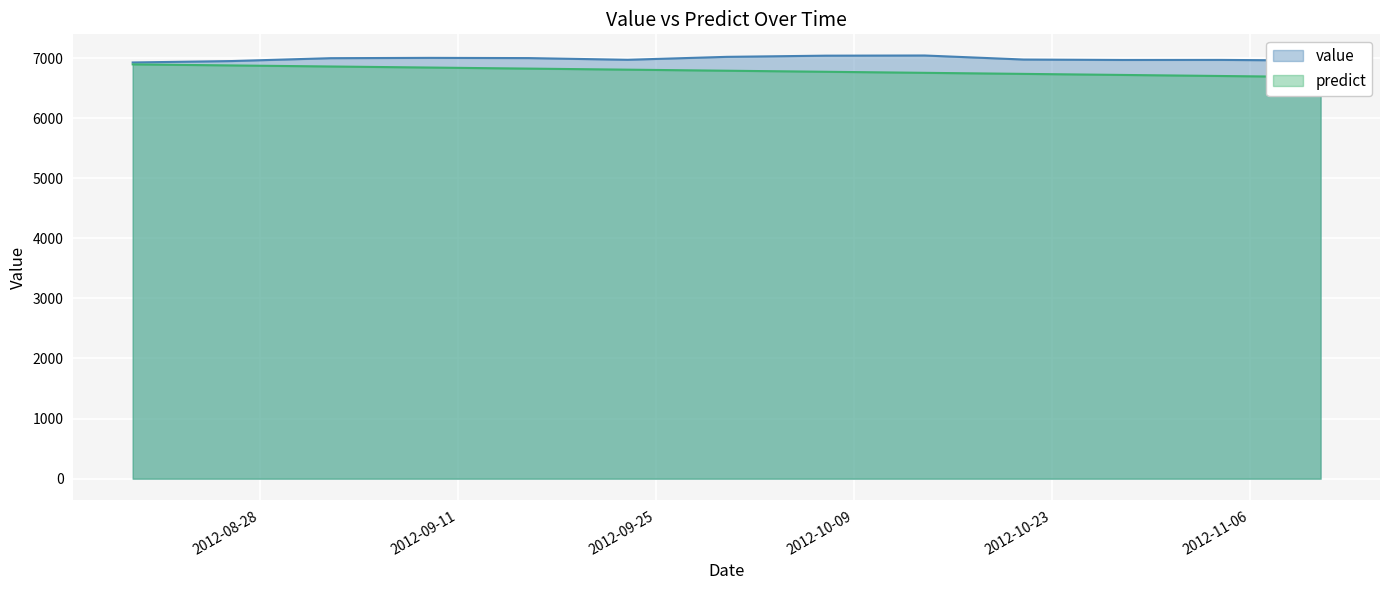

Rank the series by their average value, from highest to lowest.

value, predict